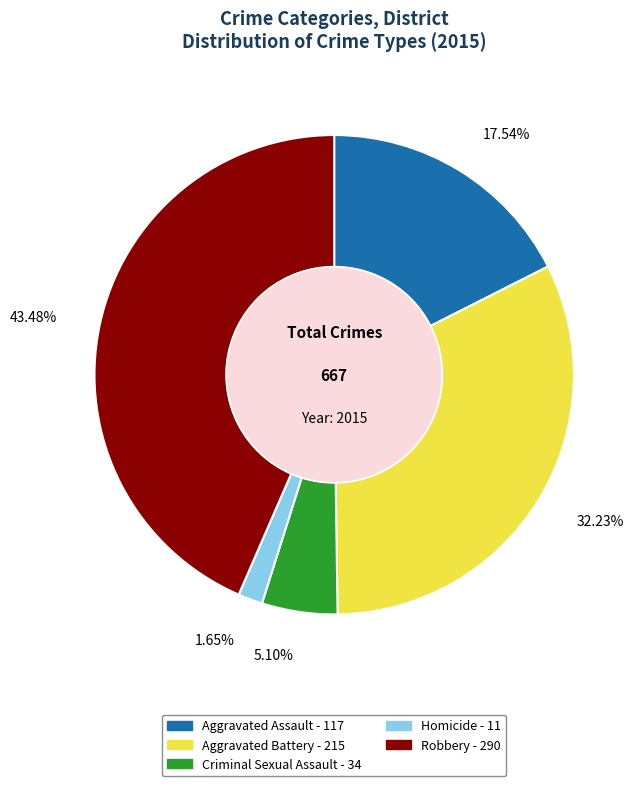

What is the ratio of the value at Robbery to the value at Homicide?

26.4